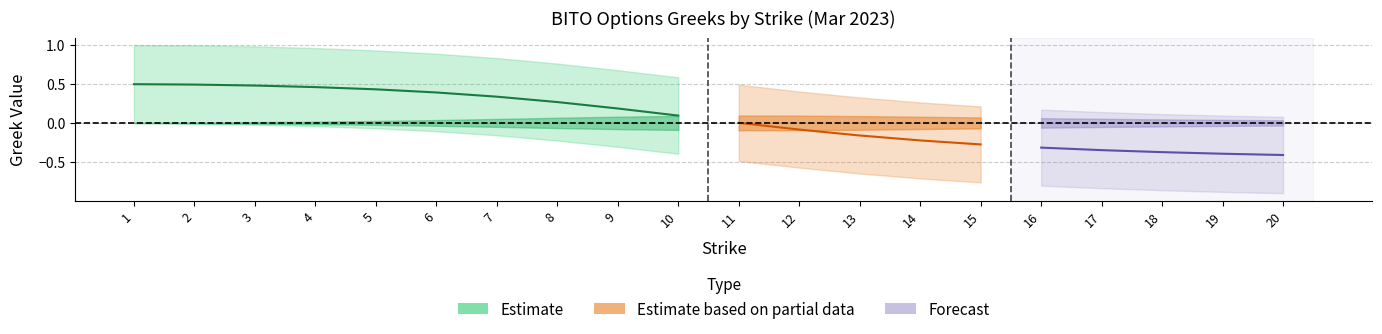

Does the chart have visible grid lines?

Yes